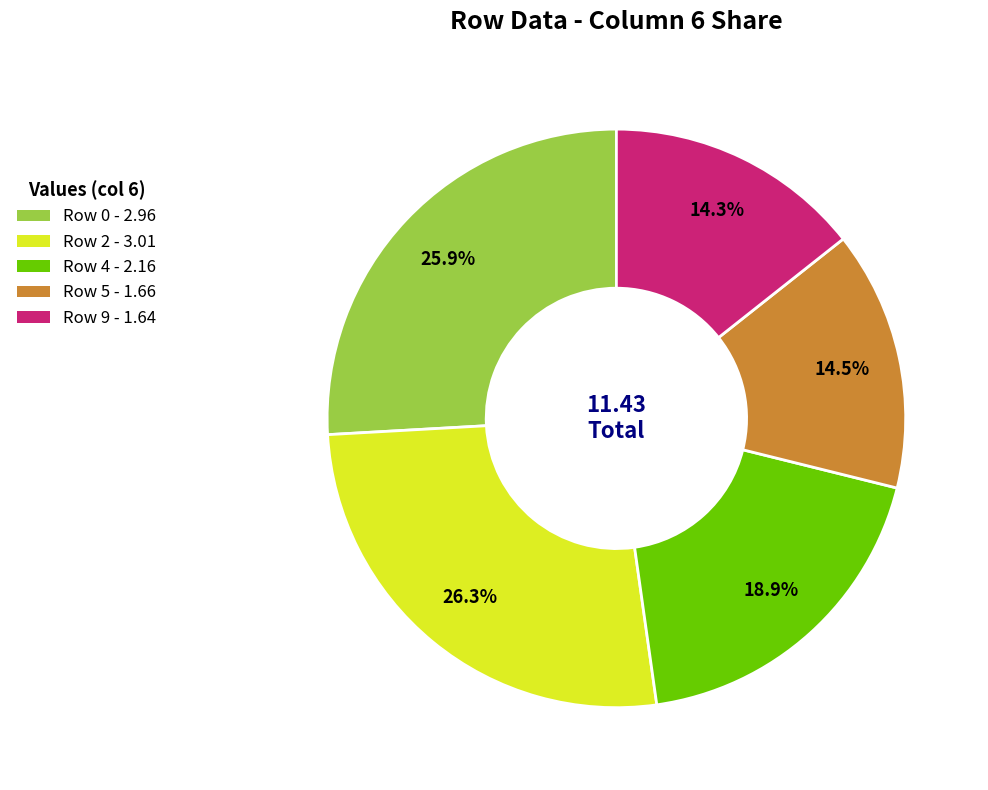

Is there a majority slice in this chart?

No